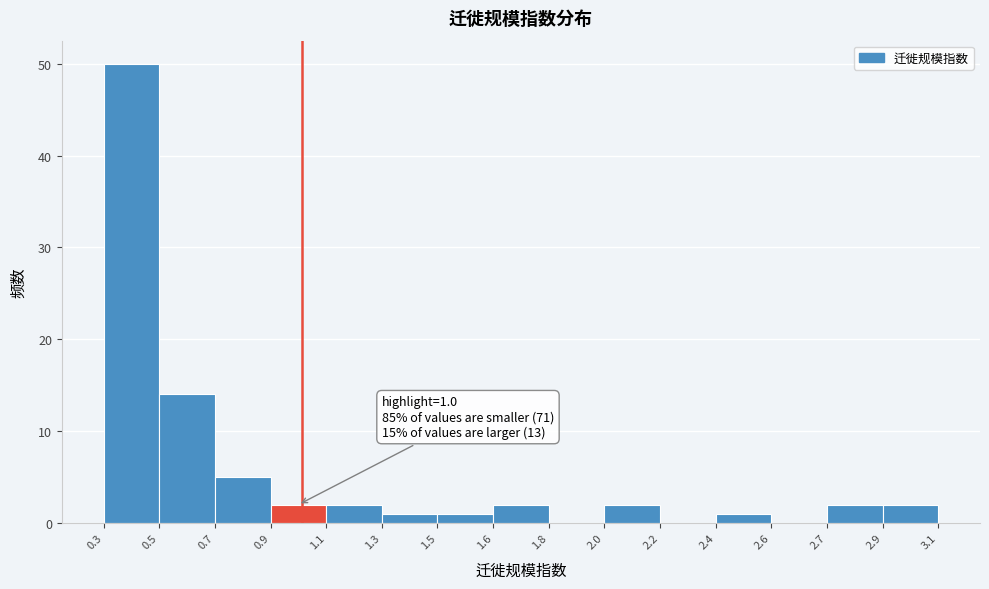

Reading left to right, transcribe all the data shown in this chart.

0.3=50	0.5=14	0.7=5	0.9=2	1.1=2	1.3=1	1.5=1	1.6=2	1.8=0	2.0=2	2.2=0	2.4=1	2.6=0	2.7=2	2.9=2